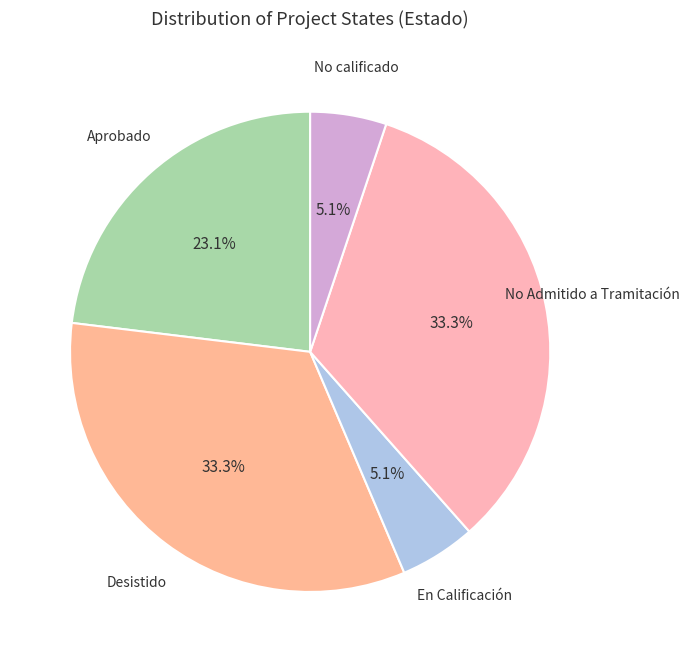

Does Aprobado account for over 50% of the chart?

No